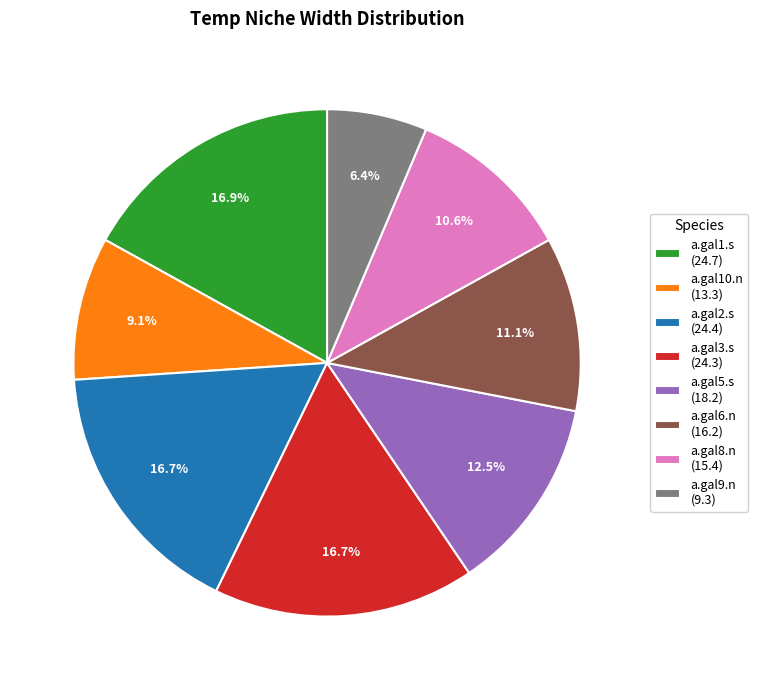

True or false: a.gal3.s accounts for 25% of the total.

False